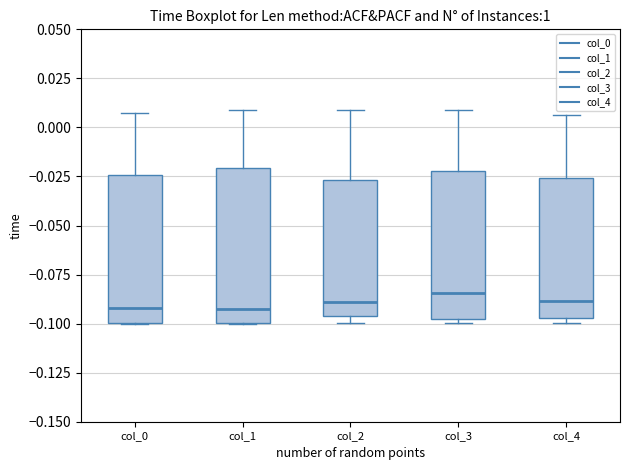

Reading left to right, transcribe this box plot: for each box, give where its median line is, the range the box spans, and where its two whiskers end, as read against the y-axis. The values are not printed on the chart, so give them approximately, as read against the axis.

col_0: median -0.090, box -0.100 to -0.025, whiskers -0.100 to 0.010
col_1: median -0.095, box -0.100 to -0.020, whiskers -0.100 to 0.010
col_2: median -0.090, box -0.095 to -0.025, whiskers -0.100 to 0.010
col_3: median -0.085, box -0.095 to -0.020, whiskers -0.100 to 0.010
col_4: median -0.090, box -0.095 to -0.025, whiskers -0.100 to 0.005